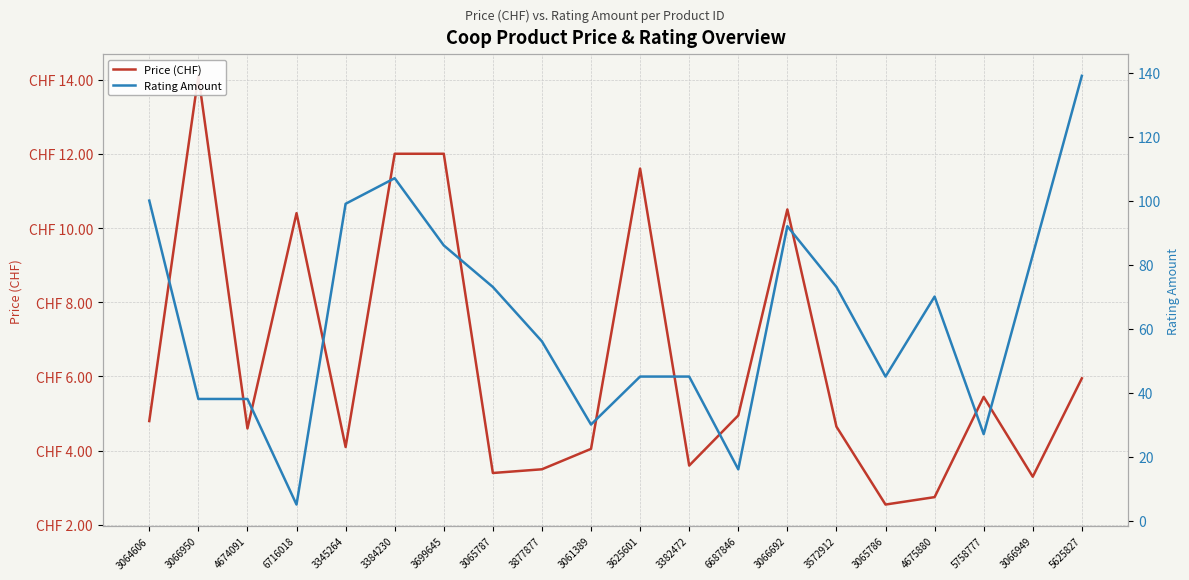

What is the spread (max minus min) of values at 6687846?

11.1